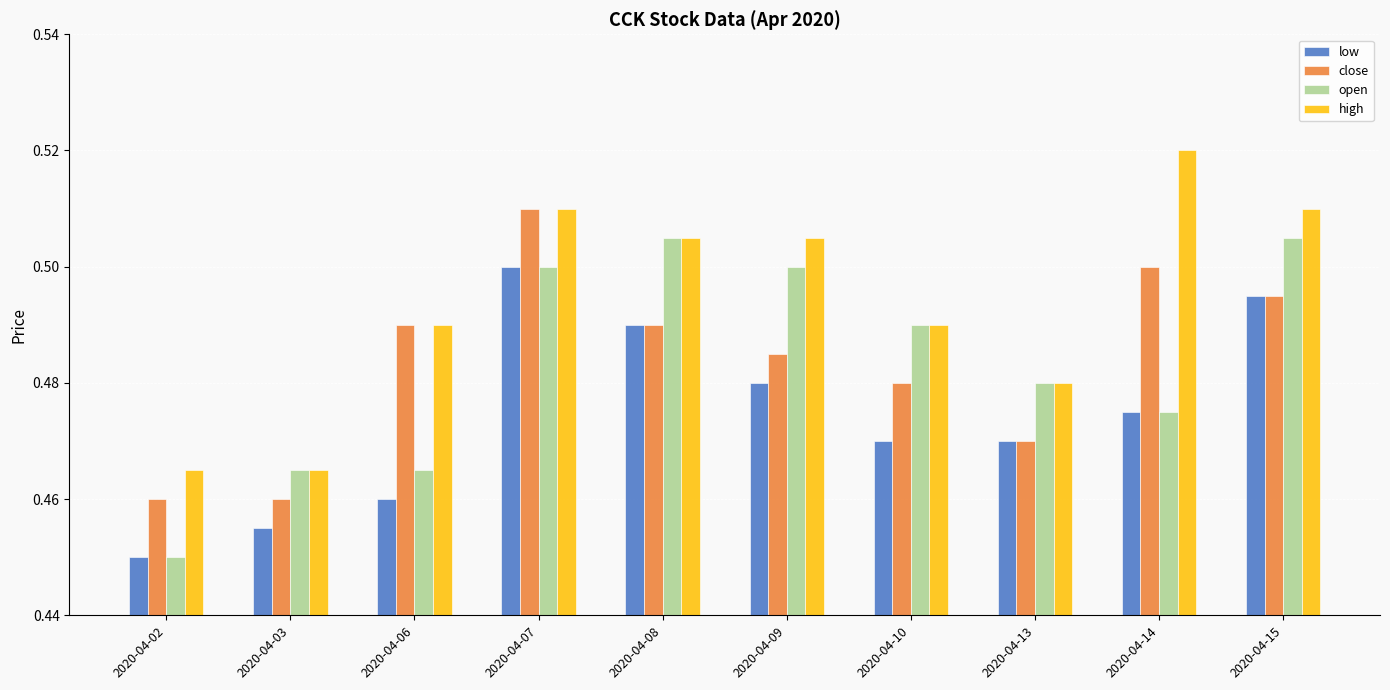

How many bars are there in total?

40